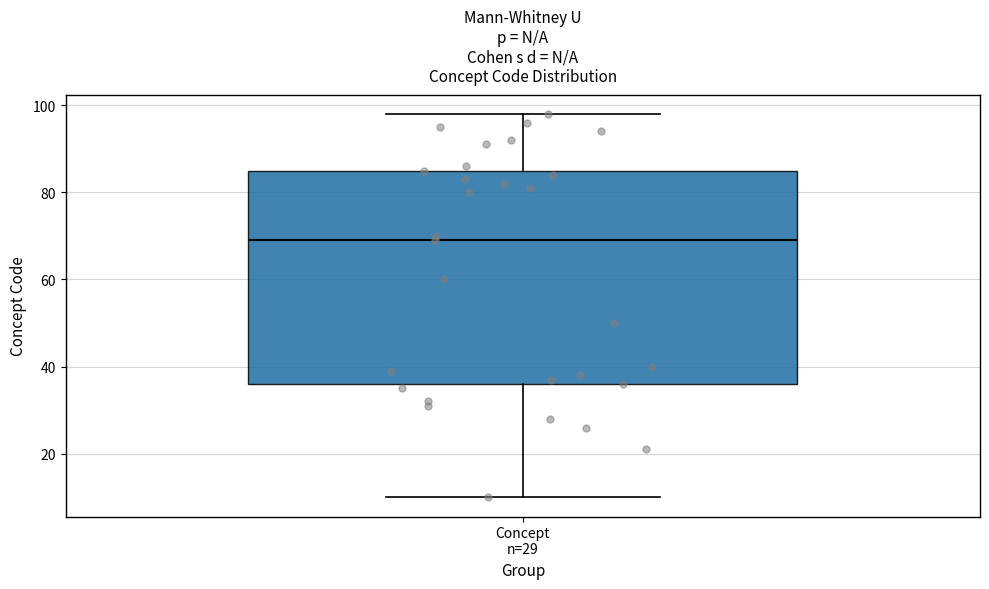

Read this box plot against the y-axis: the position of the median line, the range covered by the box, and the ends of both whiskers. The values are not printed on the chart, so give them approximately, as read against the axis.

median 70, box 36 to 86, whiskers 10 to 98